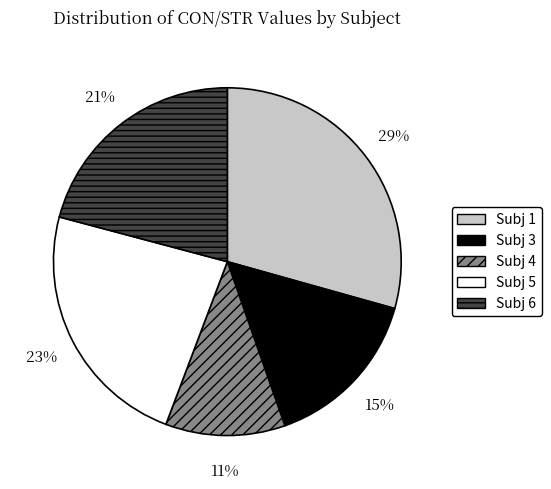

To the nearest percent, what is the difference between the largest and smallest slice percentages?

18%